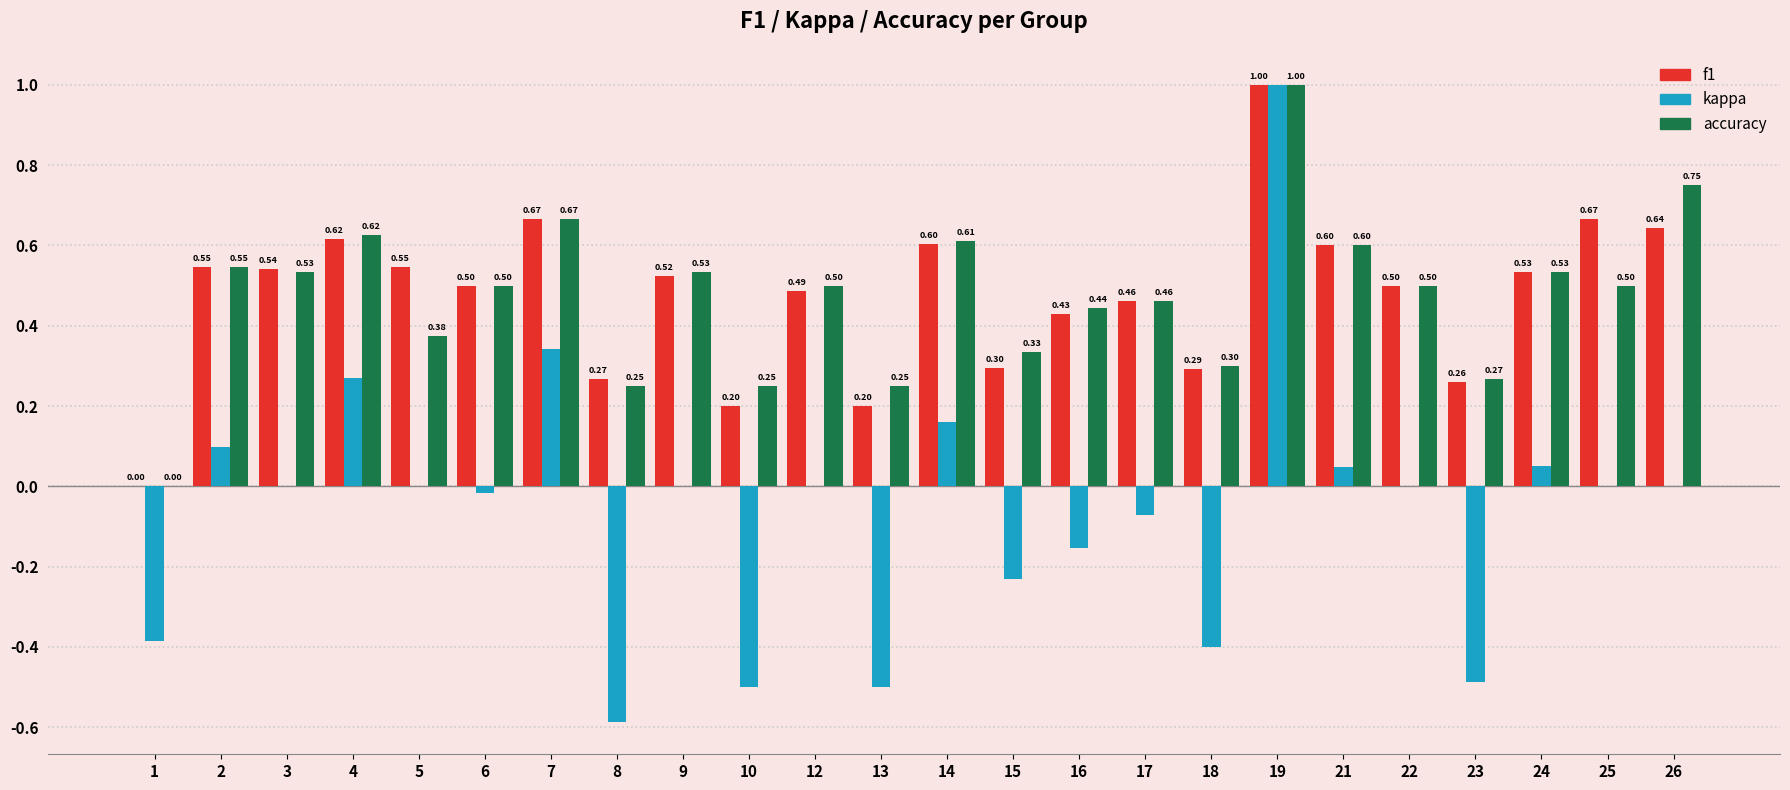

The value of accuracy at 10 is 0.2. True or false?

True